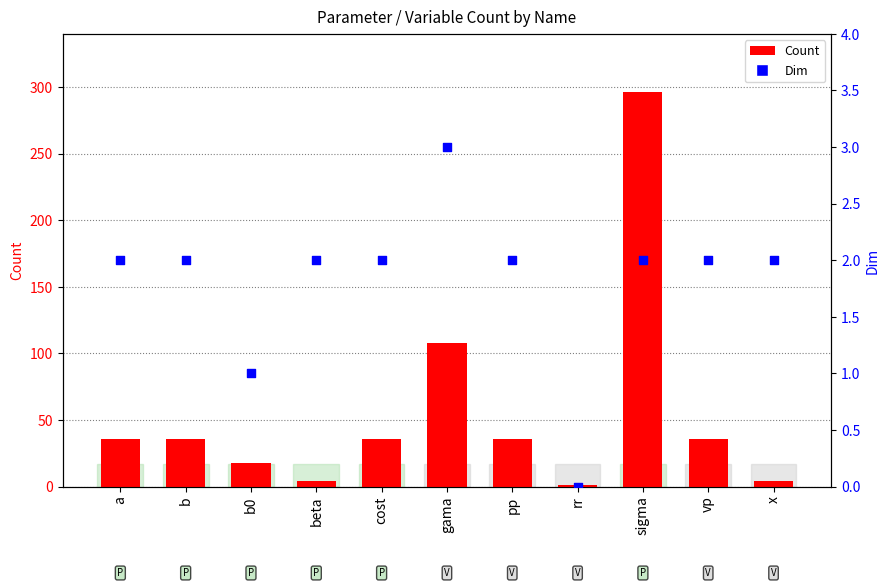

At how many categories does at least one series exceed 187?

1